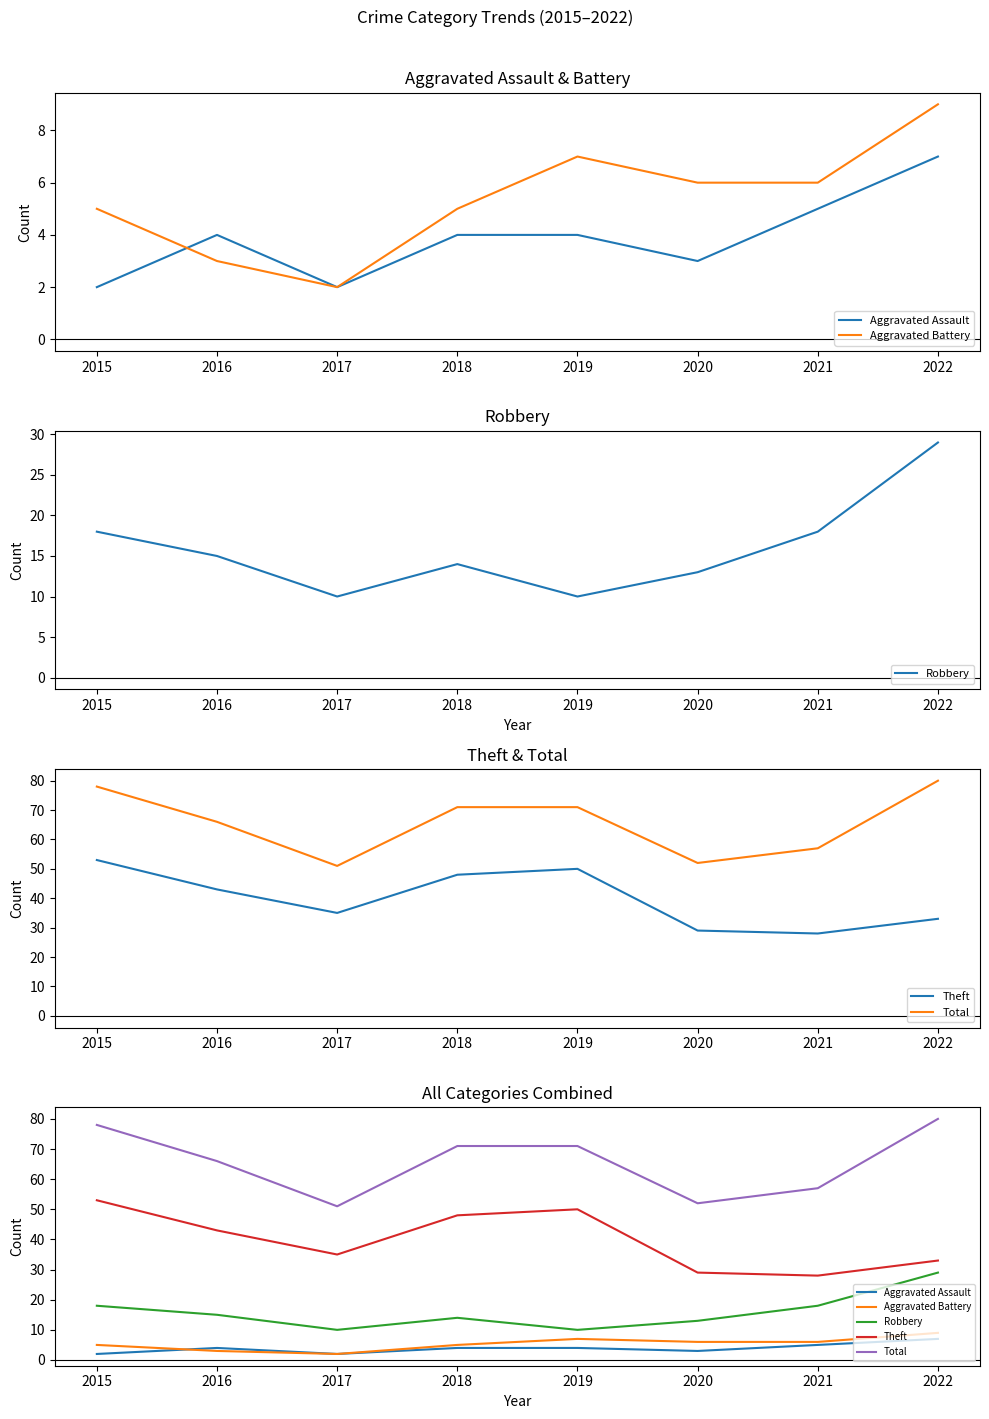

True or false: Aggravated Battery and Theft cross at least once.

False